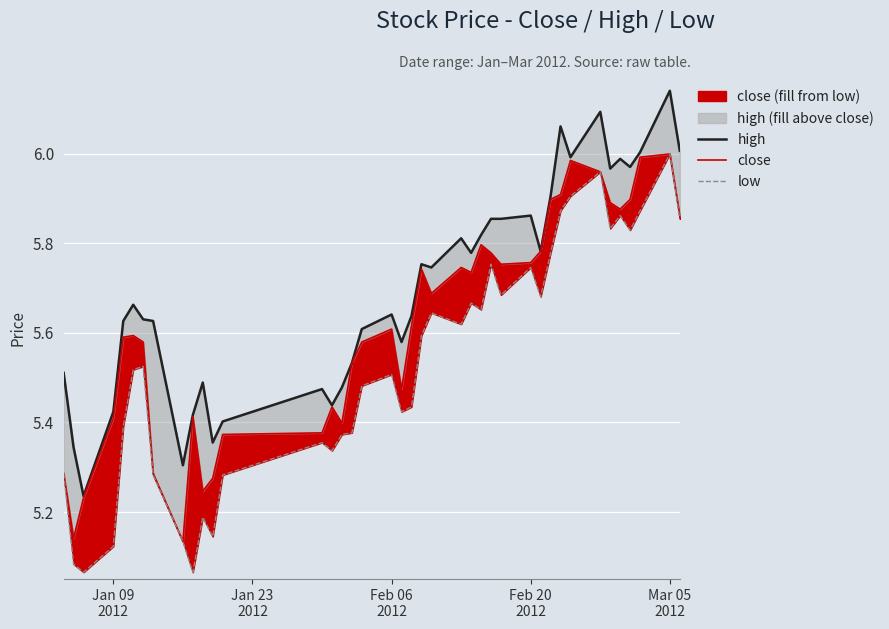

At how many categories does at least one series exceed 5?

40